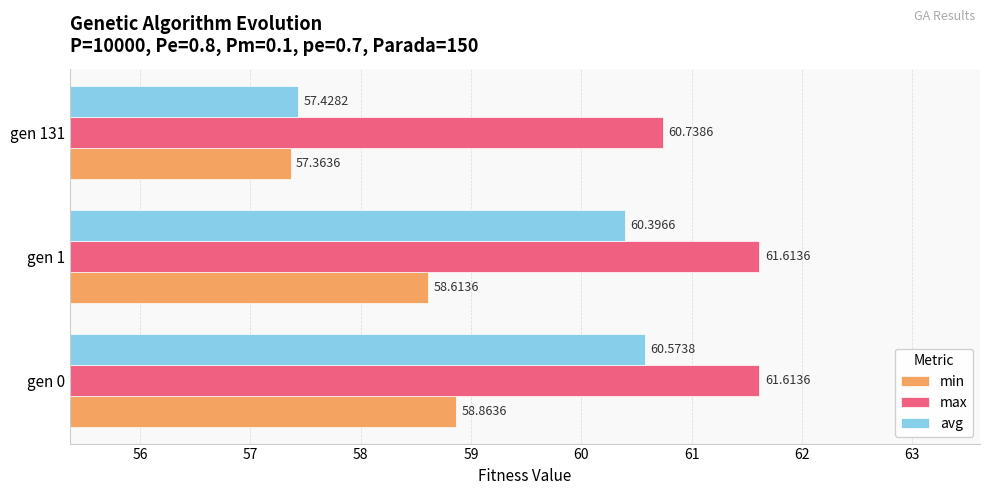

How many values in the avg series are below 60?

1